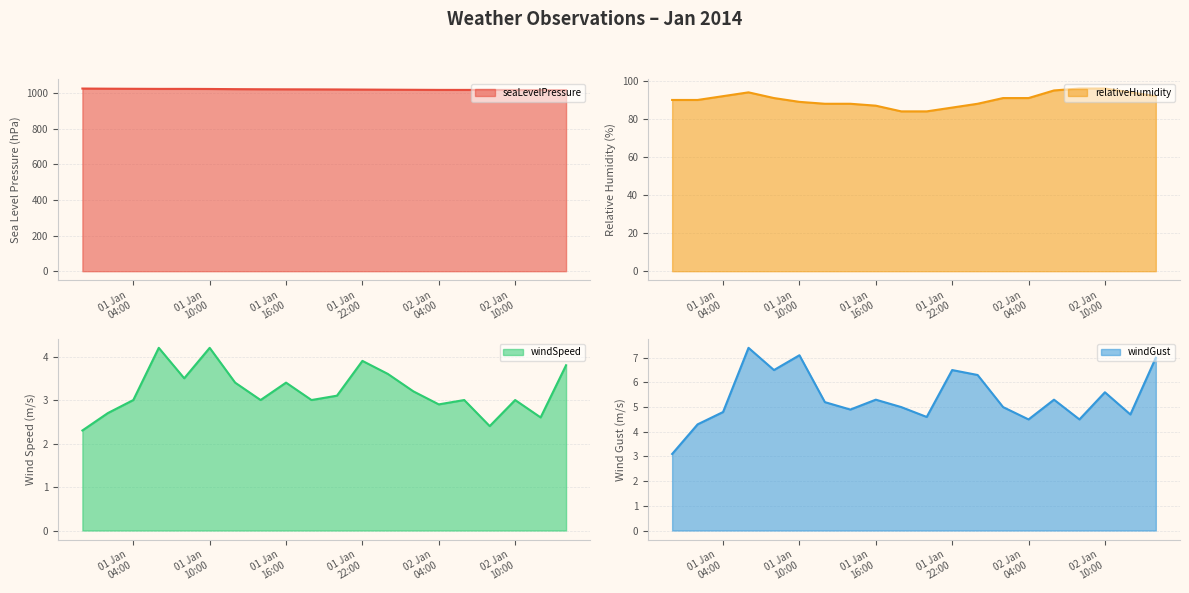

Rank the series at 2014-01-02 02:00 from lowest to highest value.

windSpeed, windGust, relativeHumidity, seaLevelPressure